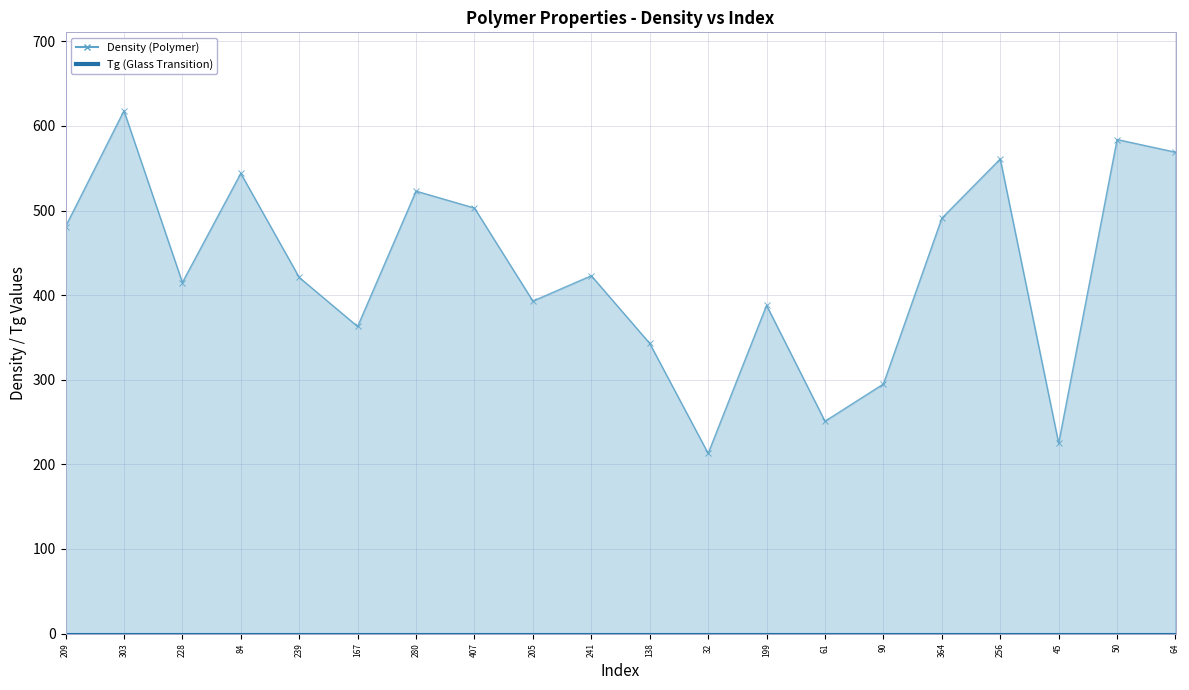

Which has a higher value, 256 or 90?

256